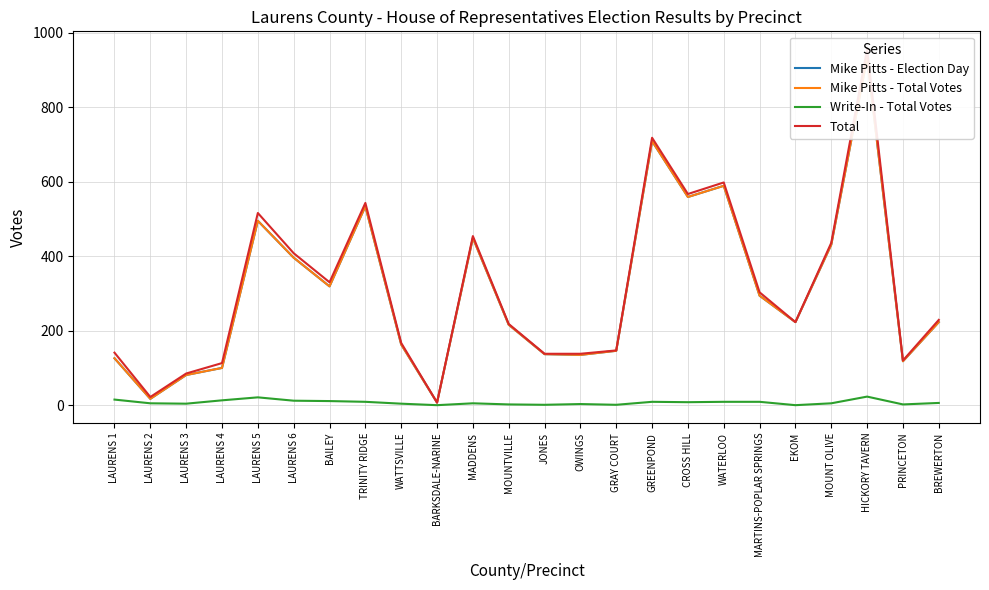

Where is the first local maximum for Mike Pitts - Total Votes?

LAURENS 5